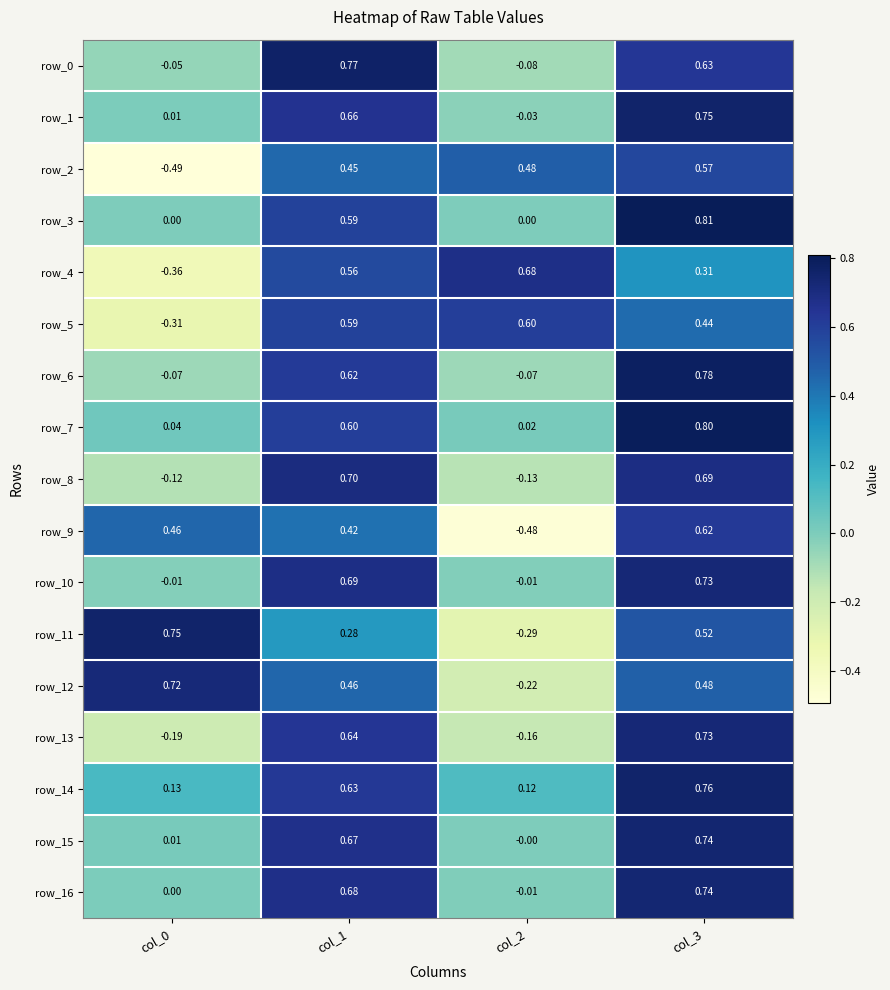

How many series are shown in this chart?

17